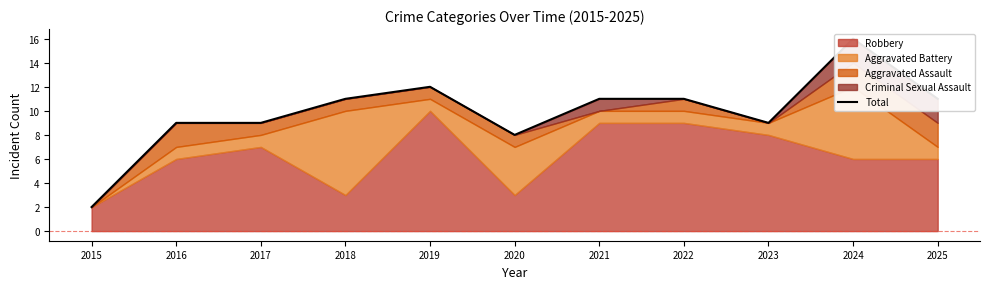

Reading left to right, transcribe all the data shown in this chart.

2	9	9	11	12	8	11	11	9	16	11